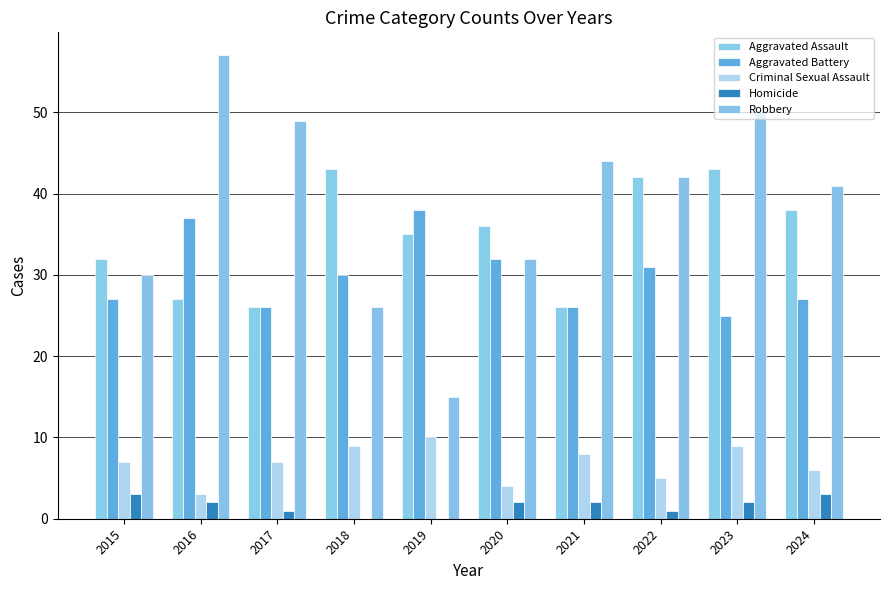

What is the sum of all Robbery values?

386